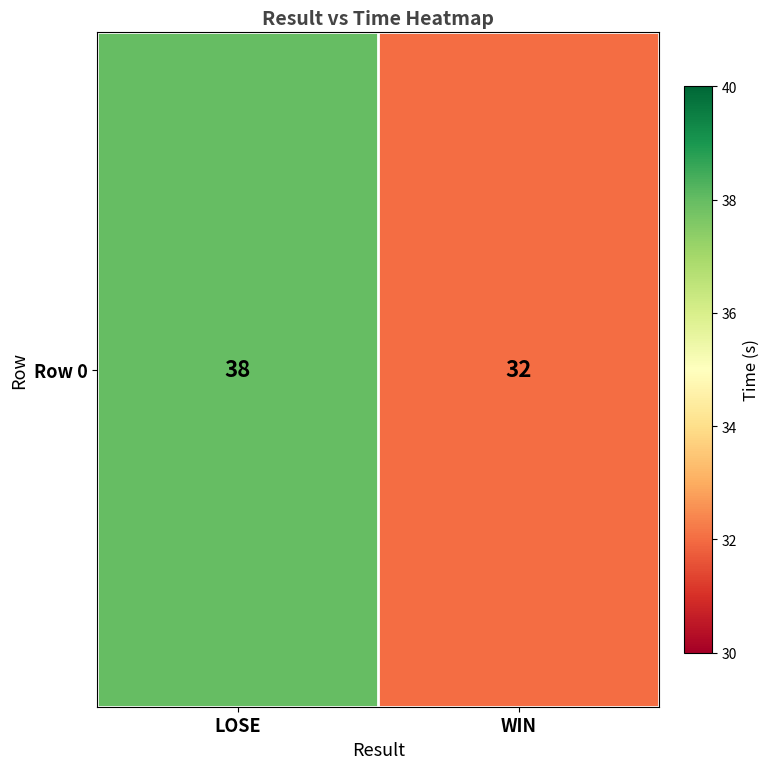

Reading right to left, list all the values displayed in this chart.

32	38